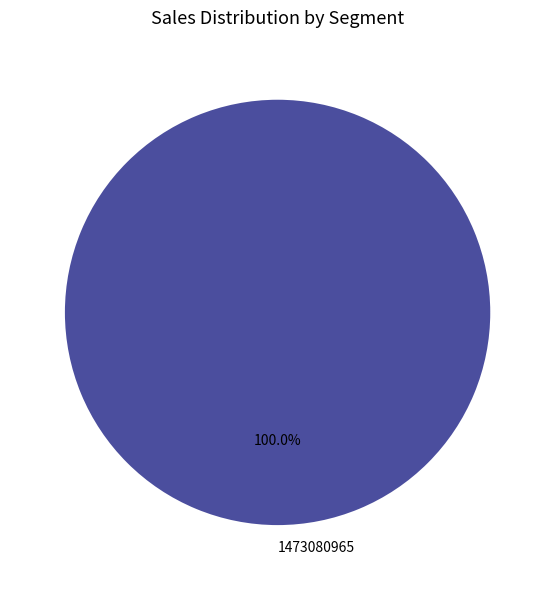

Is there a majority slice in this chart?

Yes